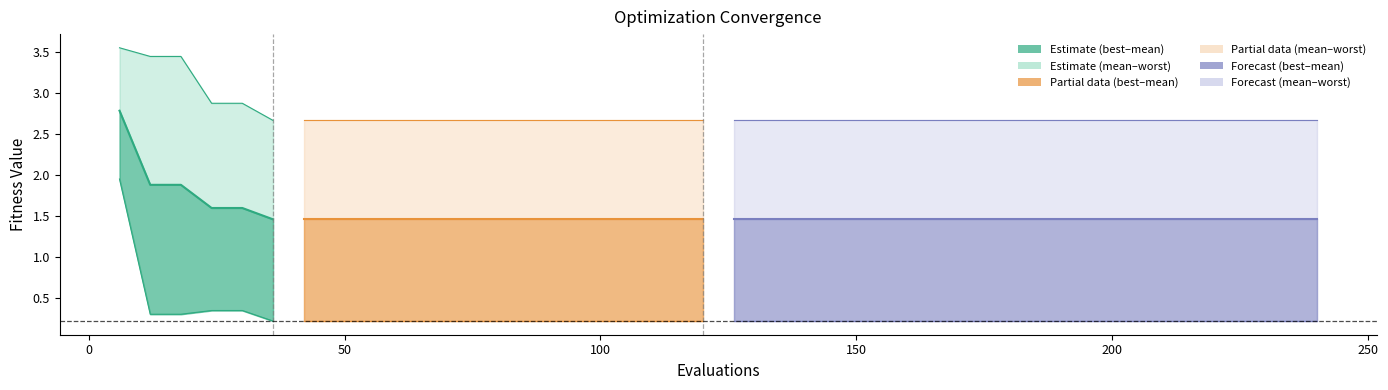

The chart shows a value of 1.5 at 200. True or false?

True